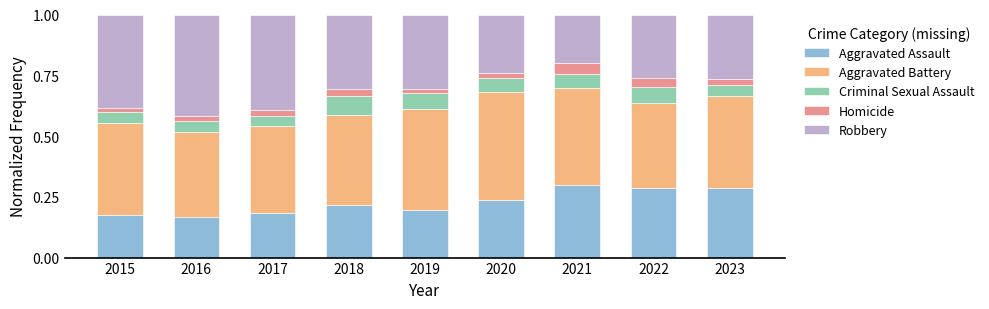

Count the Aggravated Assault values in the range 0 to 1.

9